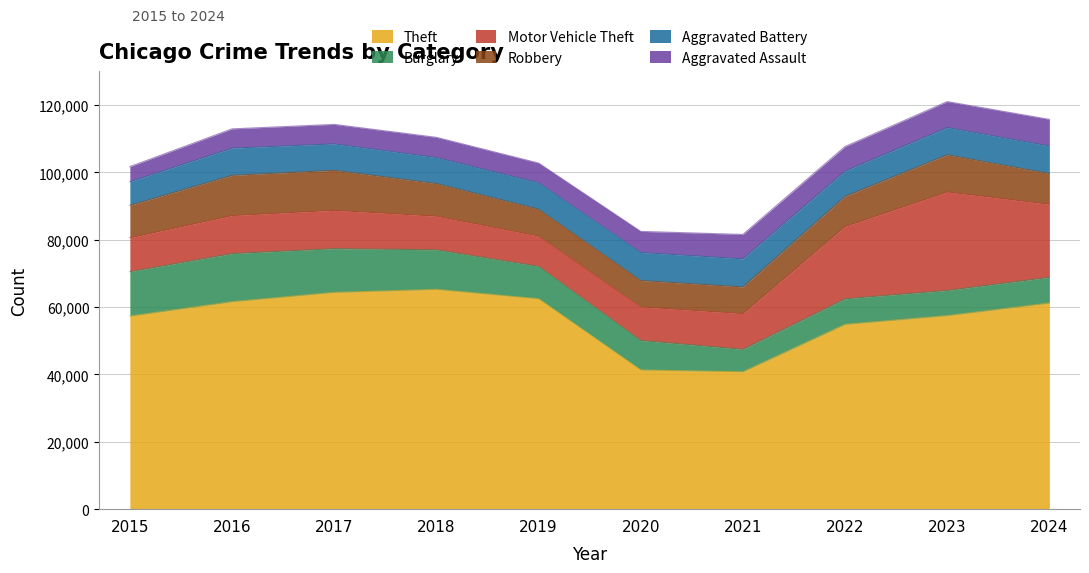

True or false: Motor Vehicle Theft and Burglary intersect in this chart.

True